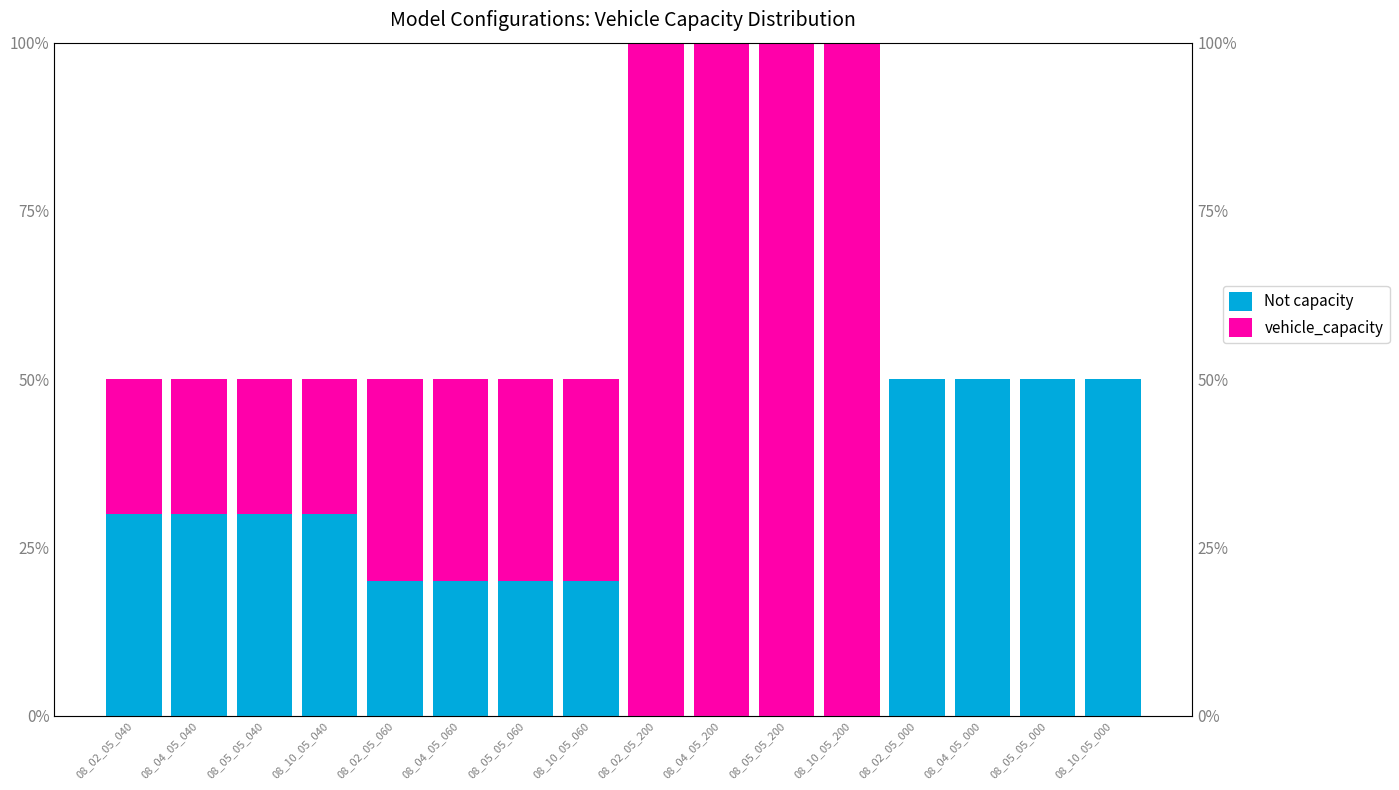

Which series changed the most between 08_05_05_200 and 08_04_05_000?

vehicle_capacity